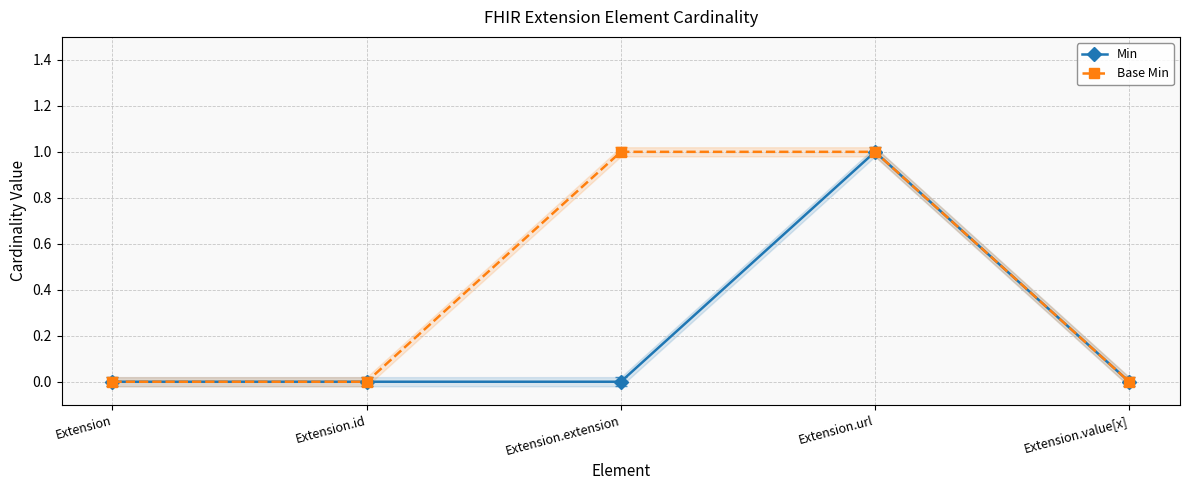

Which series has the largest range (max minus min)?

Min